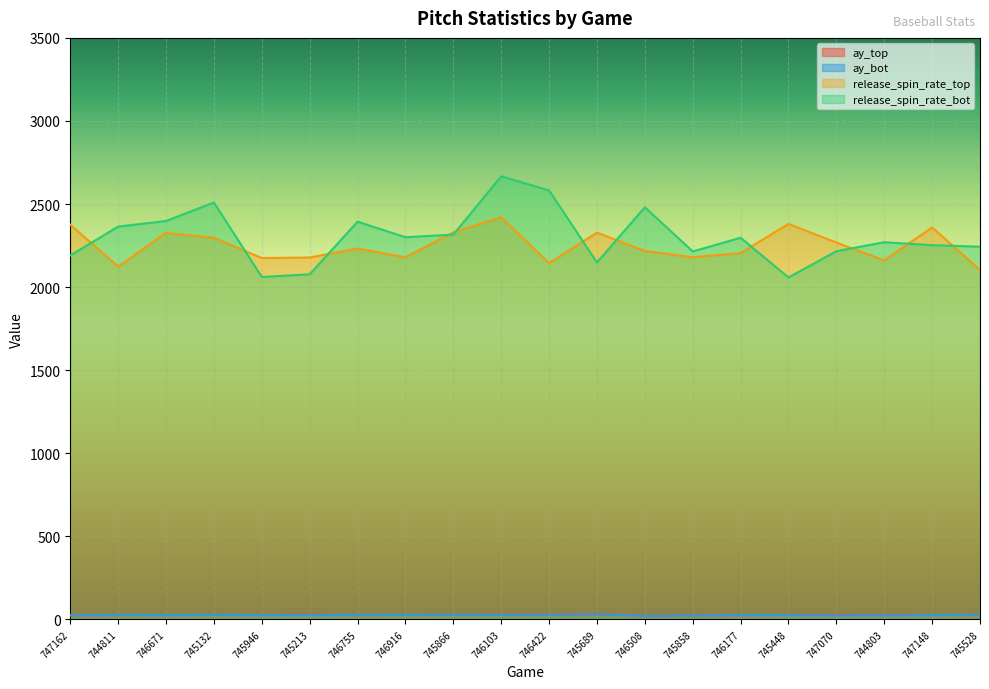

Reading right to left, what are all the values shown in this chart?

ay_top: 745528=25.9	747148=26.2	744803=25.8	747070=26.7	745448=26.6	746177=25.2	745858=24.1	746508=22.6	745689=30.7	746422=27.5	746103=27.0	745866=26.8	746916=26.4	746755=25.5	745213=29.1	745946=26.3	745132=26.7	746671=26.1	744811=25.6	747162=24.6
ay_bot: 745528=28.4	747148=26.1	744803=23.5	747070=22.8	745448=26.2	746177=26.4	745858=23.4	746508=22.1	745689=30.3	746422=28.3	746103=26.9	745866=28.1	746916=27.1	746755=27.1	745213=26.2	745946=26.1	745132=27.3	746671=26.2	744811=27.1	747162=25.1
release_spin_rate_top: 745528=2103.3	747148=2359.3	744803=2160.9	747070=2268.1	745448=2380.2	746177=2205.4	745858=2179.5	746508=2217.7	745689=2328.0	746422=2144.5	746103=2420.7	745866=2329.6	746916=2179.5	746755=2232.0	745213=2178.2	745946=2174.8	745132=2296.8	746671=2326.7	744811=2123.4	747162=2375.8
release_spin_rate_bot: 745528=2243.4	747148=2252.4	744803=2270.1	747070=2216.0	745448=2057.9	746177=2297.1	745858=2214.7	746508=2480.8	745689=2148.2	746422=2582.1	746103=2666.9	745866=2316.0	746916=2300.1	746755=2393.9	745213=2077.2	745946=2061.0	745132=2509.3	746671=2398.0	744811=2364.3	747162=2190.3